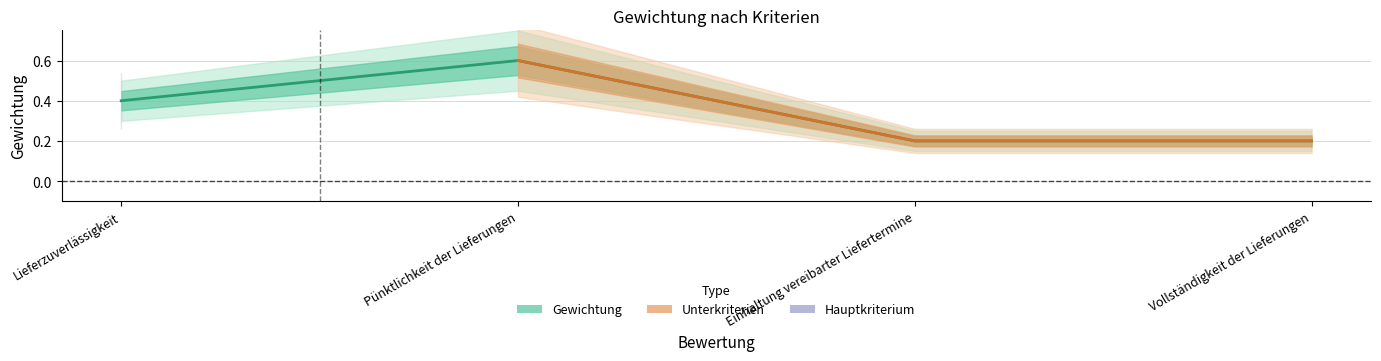

How many categories are shown in the chart?

4